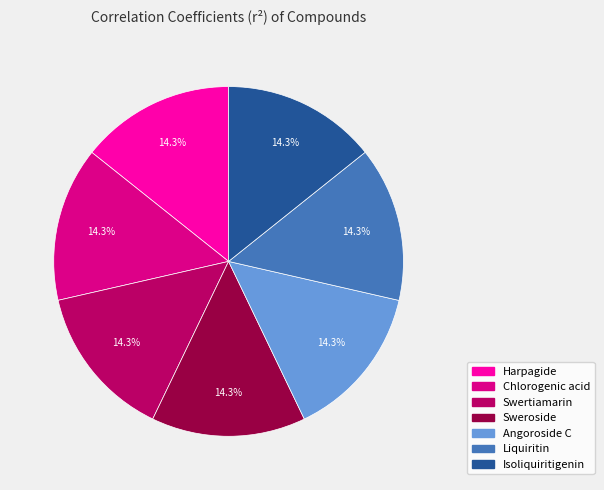

What percentage is NOT represented by Harpagide?

85.7%